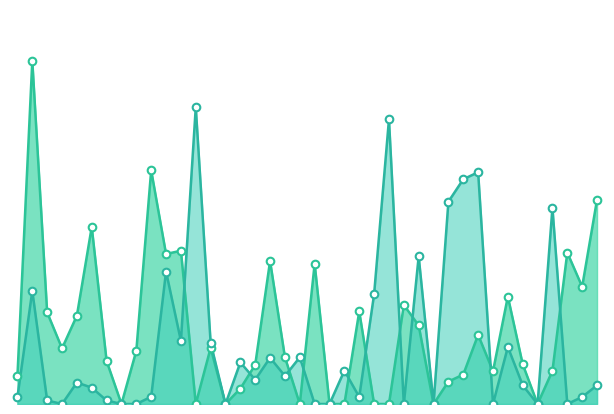

Does the chart have visible grid lines?

No